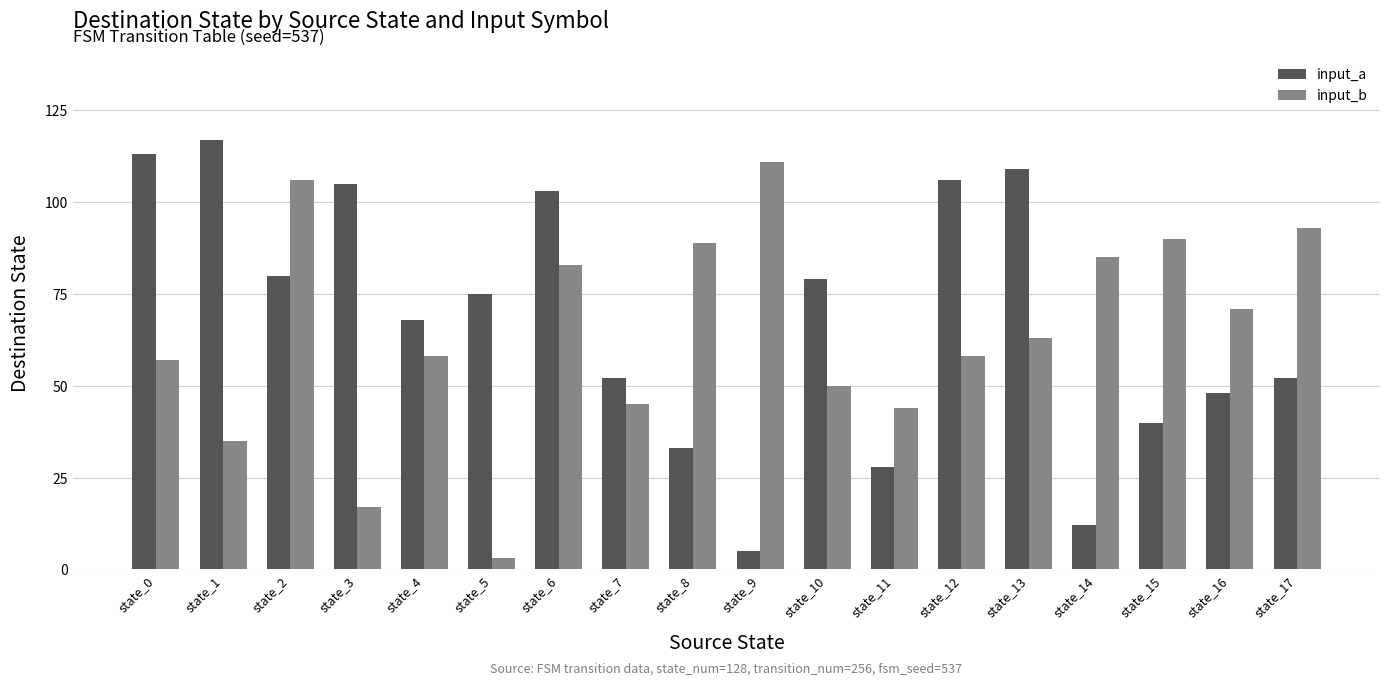

What is the value of the input_a bar at the 13th from the left?

106